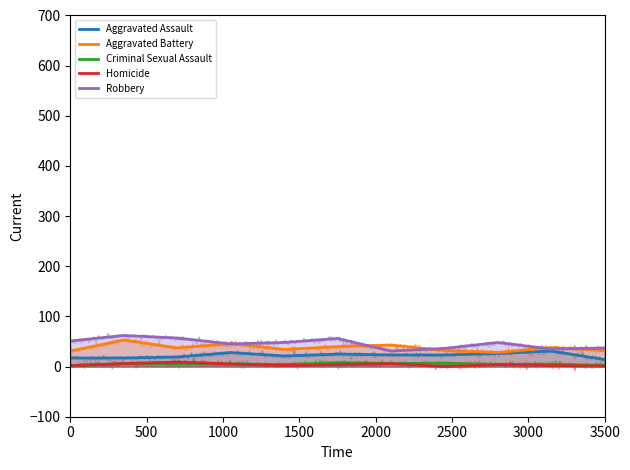

How many lines are shown in the chart?

5